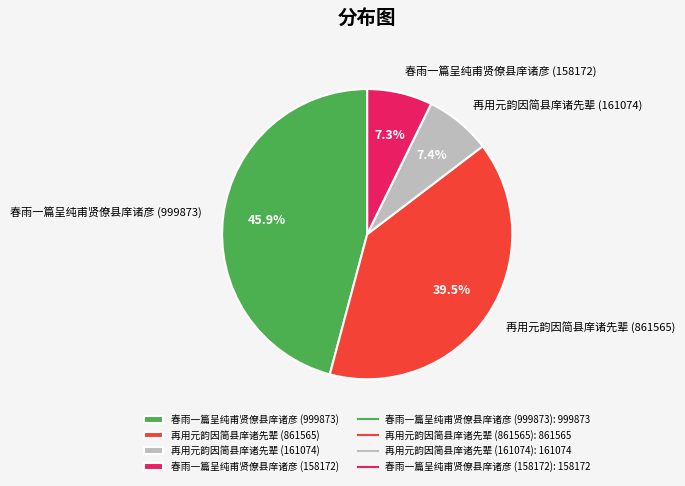

How many segments does this pie chart have?

4